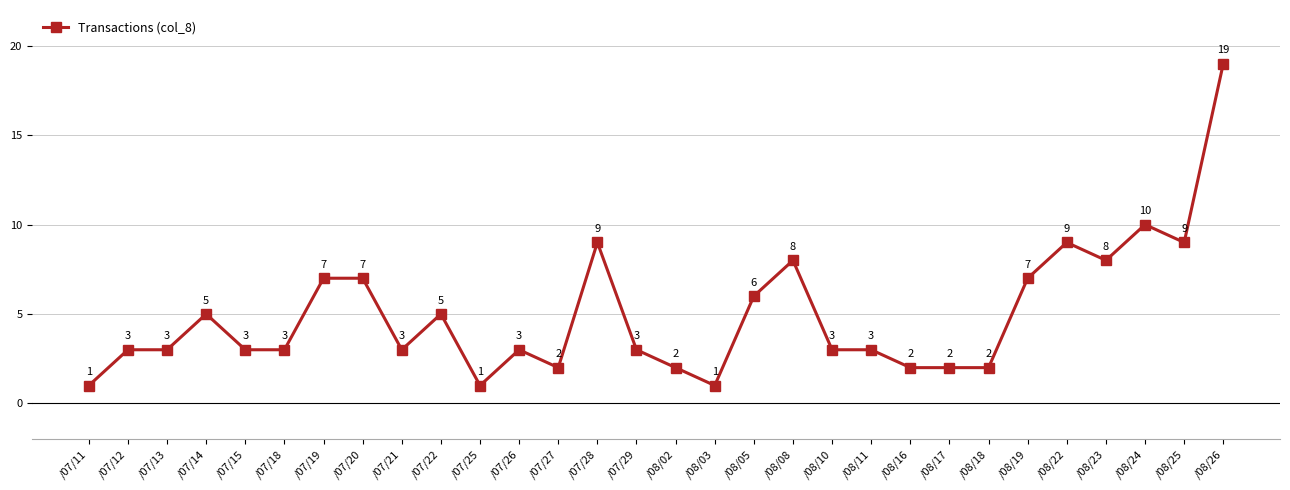

What is the average value?

5